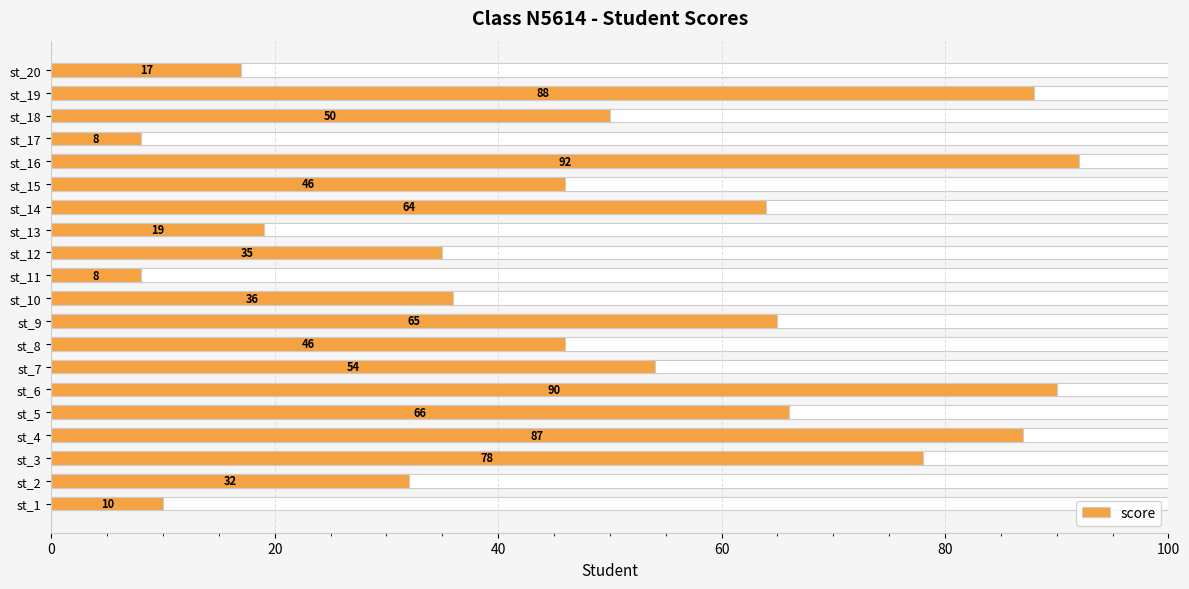

How many values exceed 50?

9